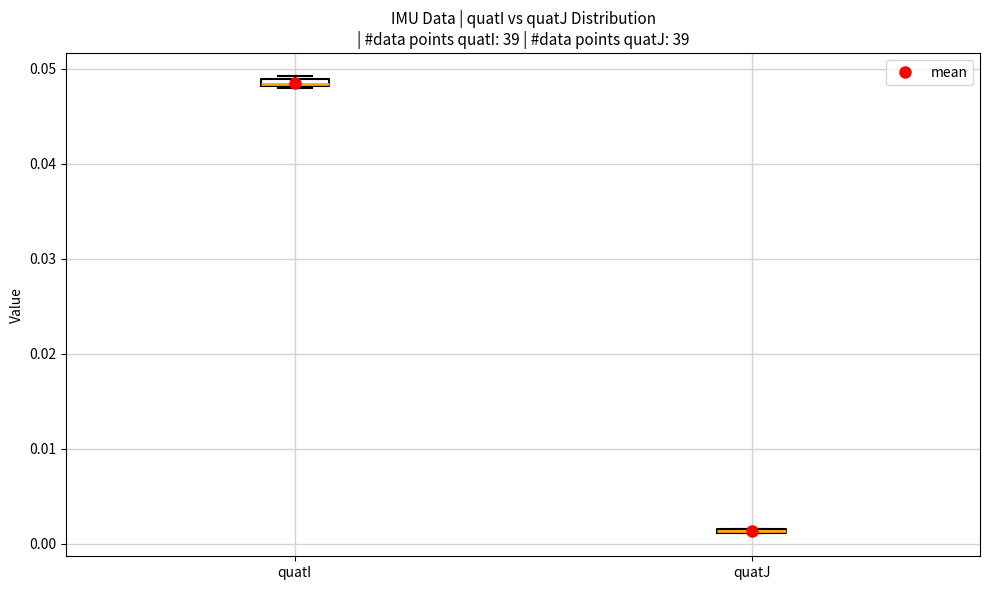

Where is the upper edge of the box for quatJ on the y-axis? The values are not printed on the chart, so give them approximately, as read against the axis.

0.002